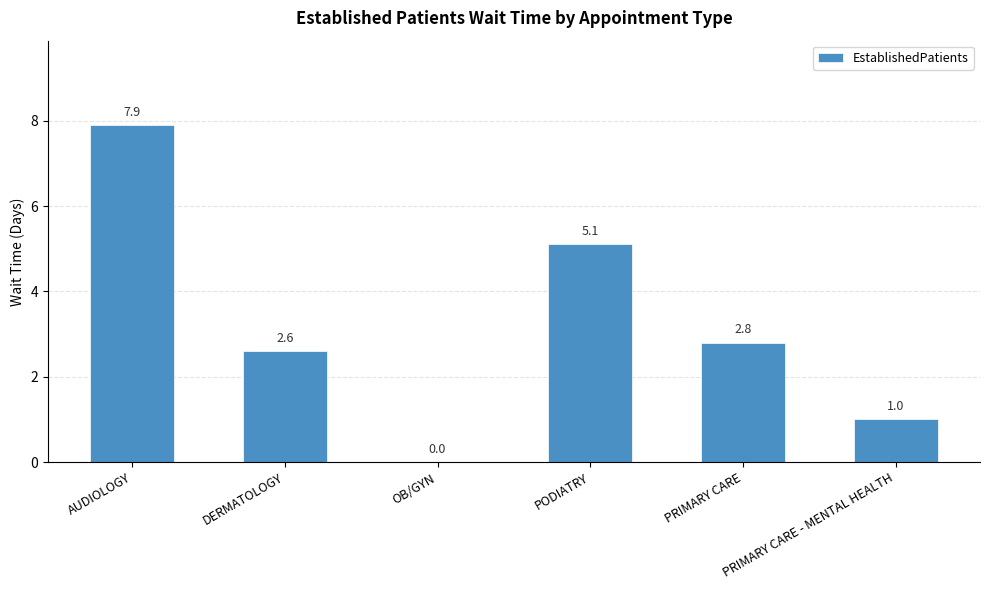

What is the maximum value shown in the chart?

7.9